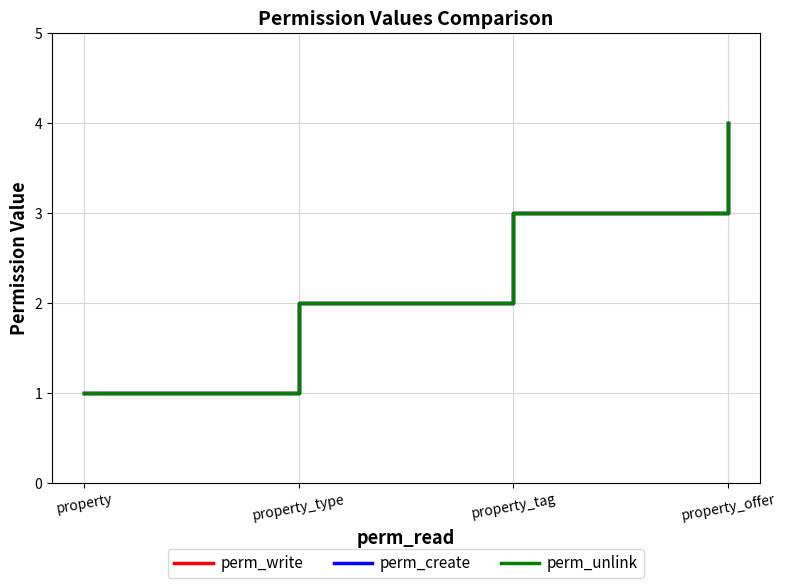

At which label does perm_unlink reach its peak?

property_offer